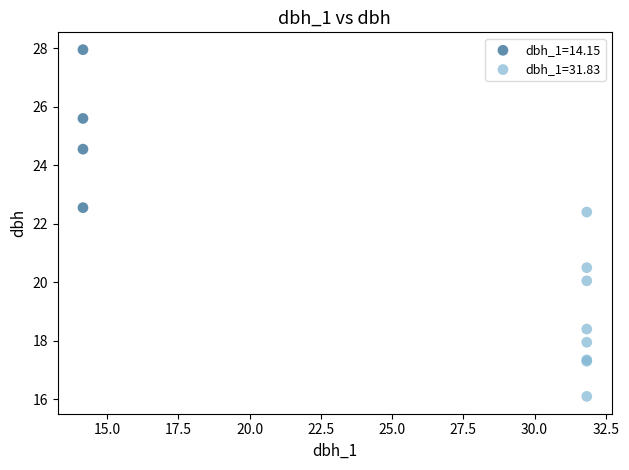

Which series reaches the minimum Y coordinate?

dbh_1=31.83